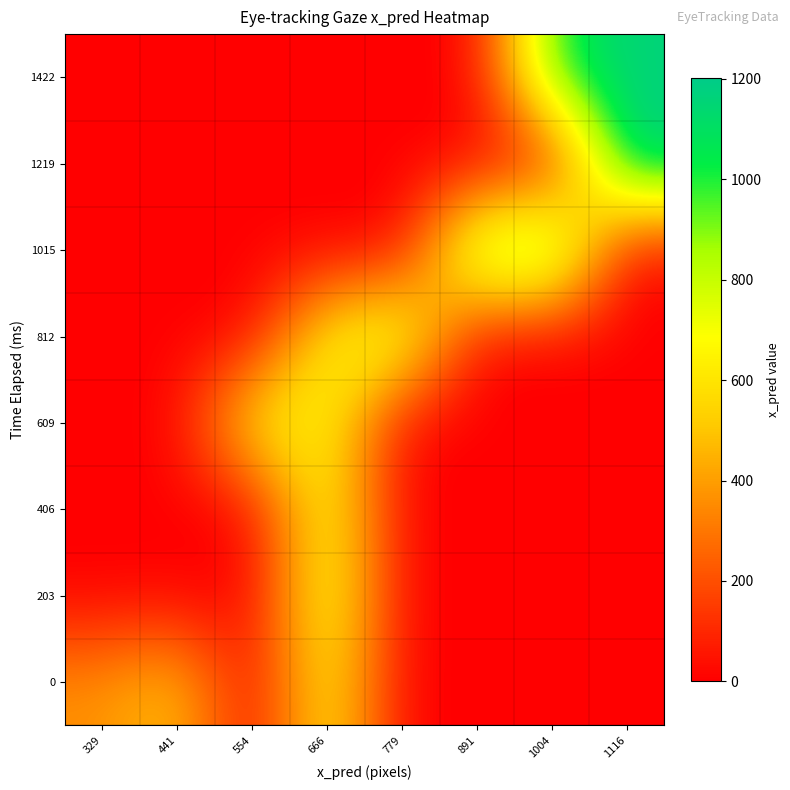

What is the spread (max minus min) of values at 666?

759.1